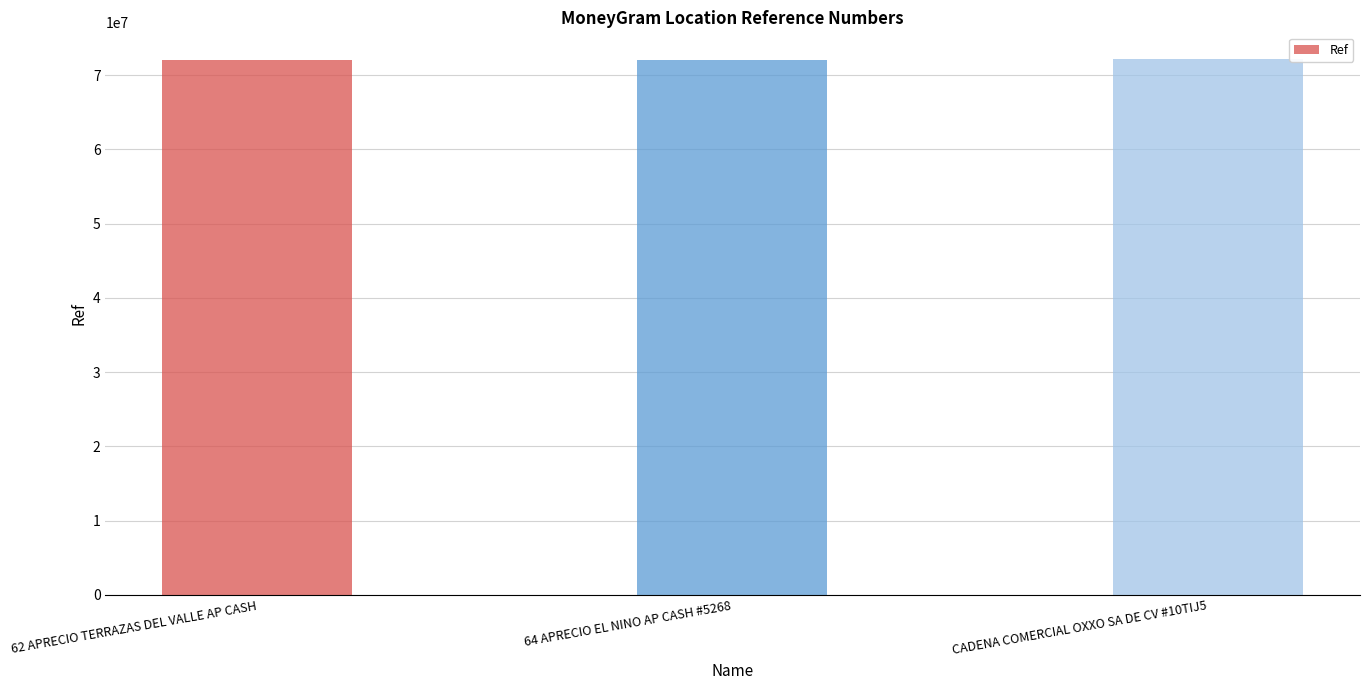

Where is the data nearest to the value 72092576?

64 APRECIO EL NINO AP CASH #5268